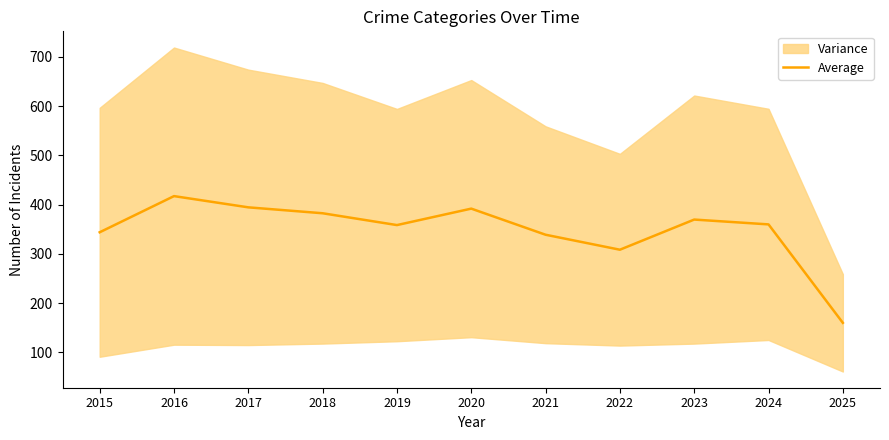

Reading left to right, list all the values displayed in this chart.

2015=343.8	2016=417.2	2017=394.4	2018=382.4	2019=358.4	2020=391.8	2021=338.8	2022=308.4	2023=369.6	2024=359.8	2025=160.0